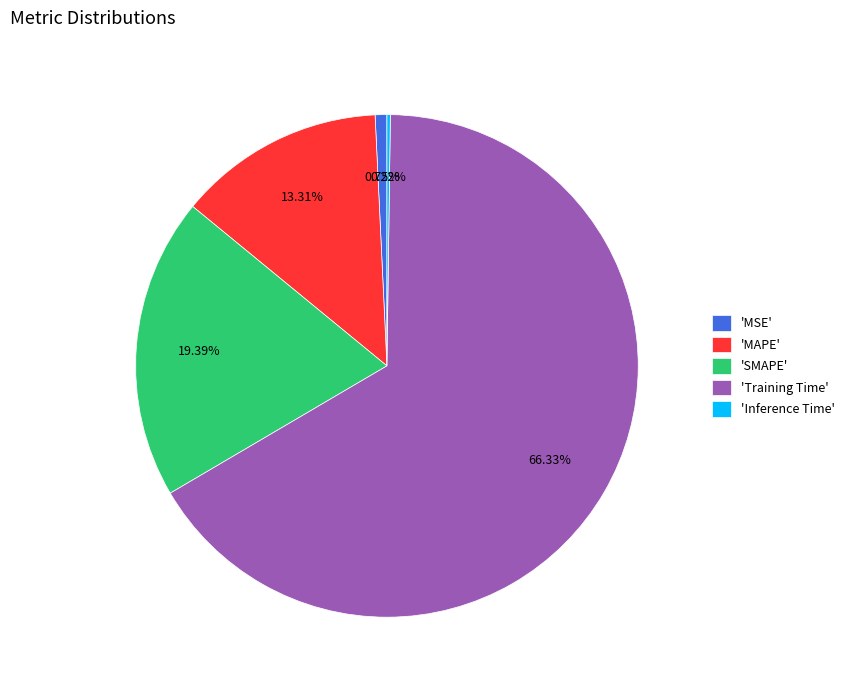

Which slice represents more than half of the pie?

'Training Time'